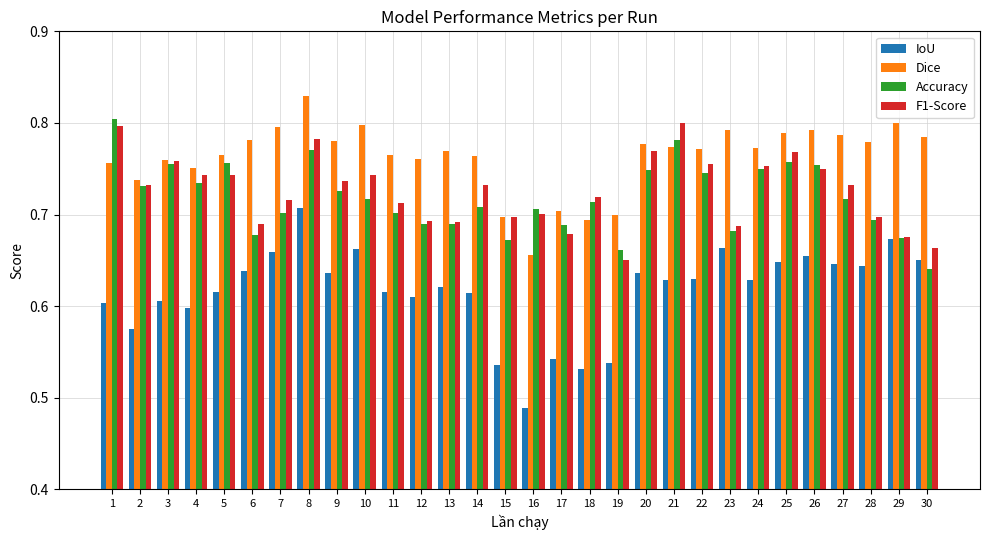

Which series has the widest spread of values?

IoU